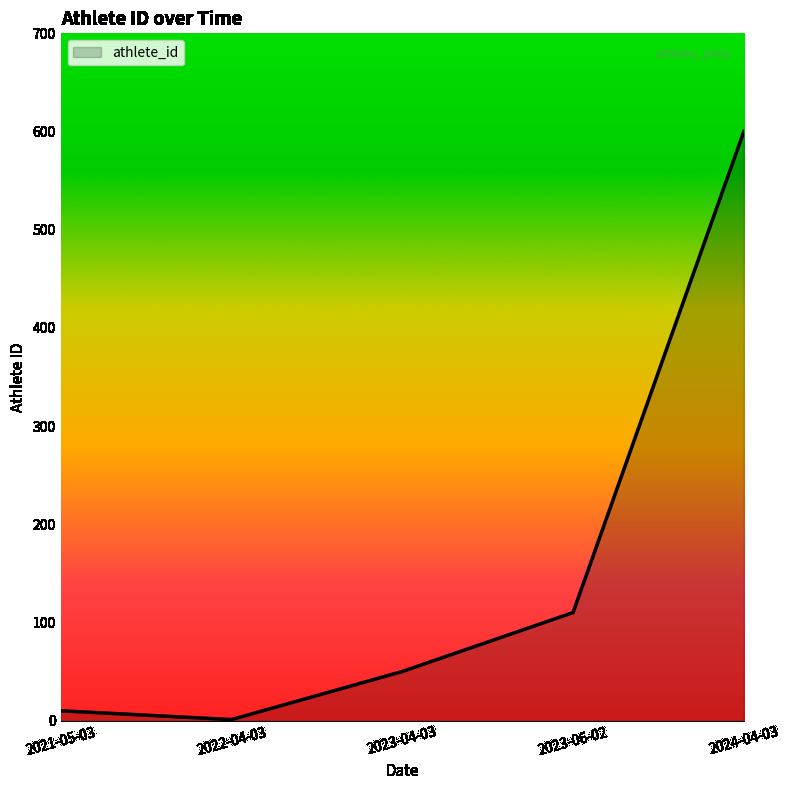

Between 2023-04-03 and 2024-04-03, which is larger?

2024-04-03